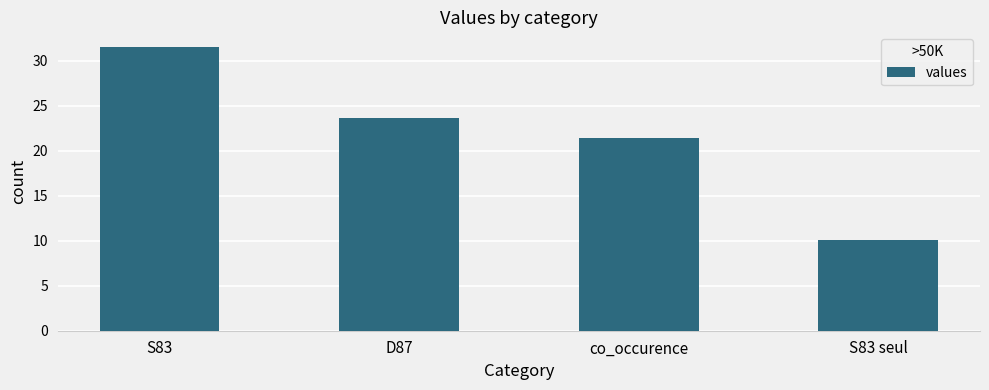

At which category does the chart reach its peak across all series?

S83